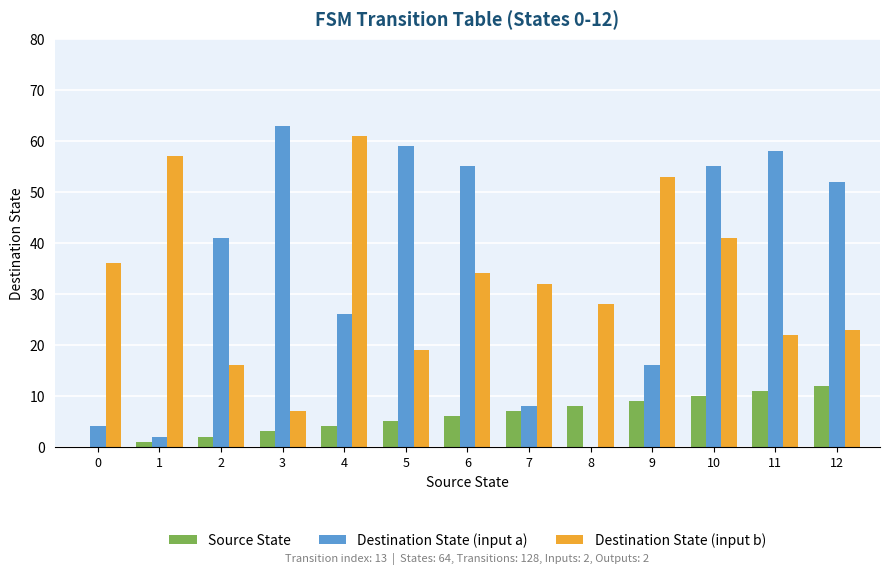

What are all the series names shown in the legend?

Source State, Destination State (input a), Destination State (input b)